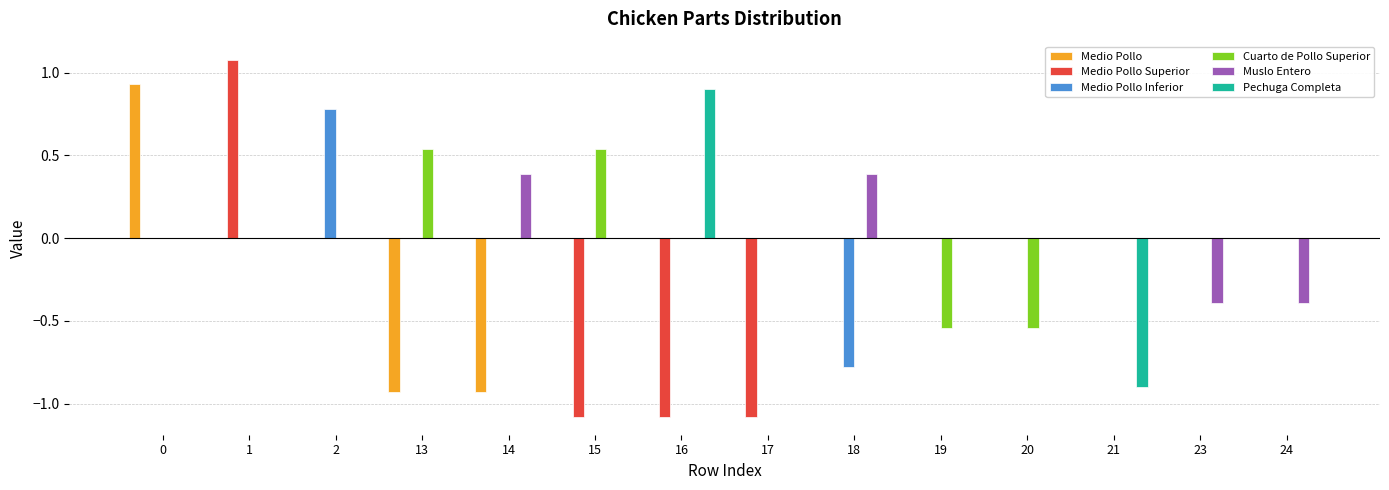

The value of Cuarto de Pollo Superior at 21 is 0.8. True or false?

False